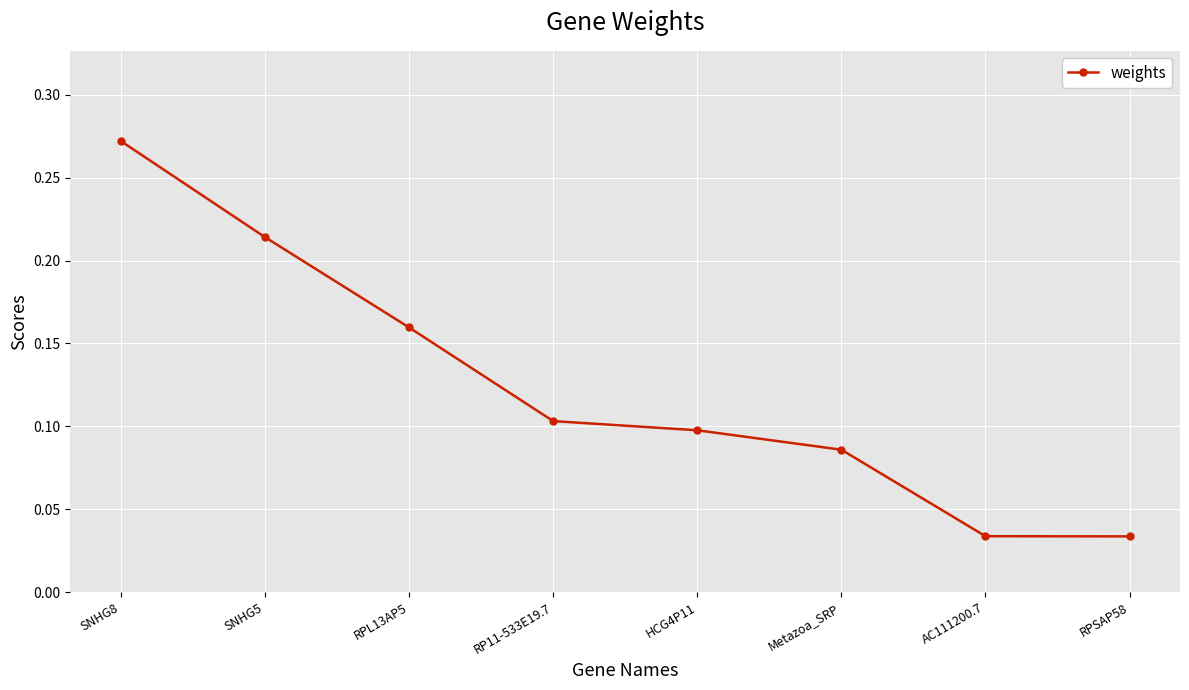

Which has a higher value, AC111200.7 or Metazoa_SRP?

Metazoa_SRP